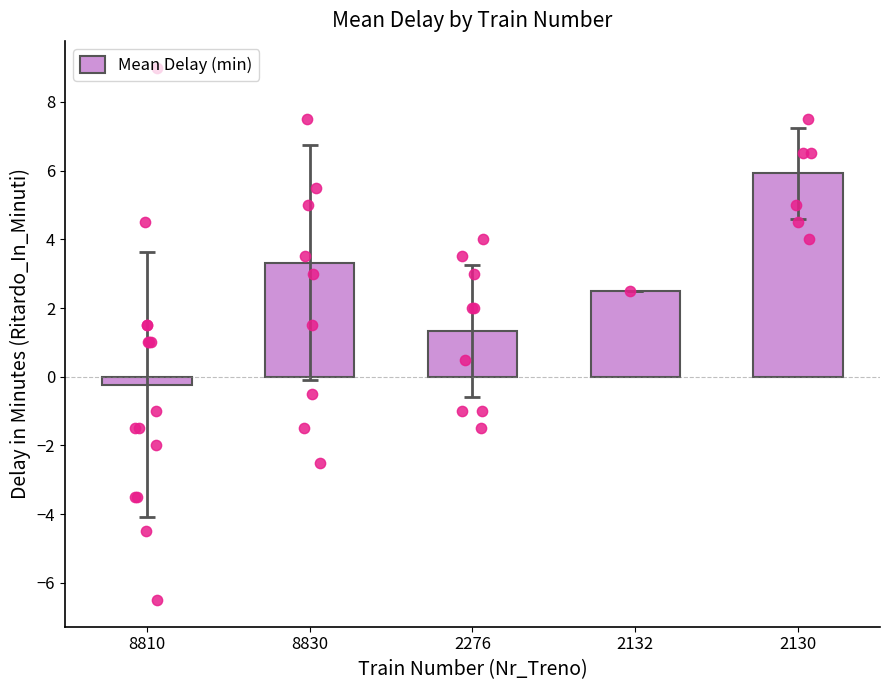

What is the ratio of the value at 8830 to the value at 2130?

0.6